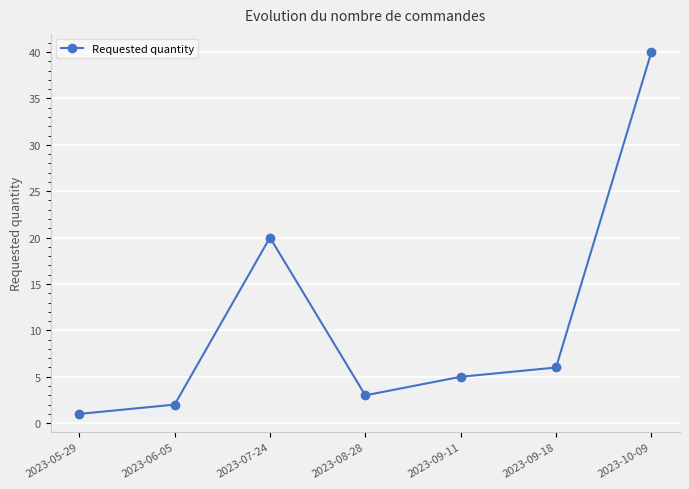

Between 2023-07-24 and 2023-05-29, which is larger?

2023-07-24